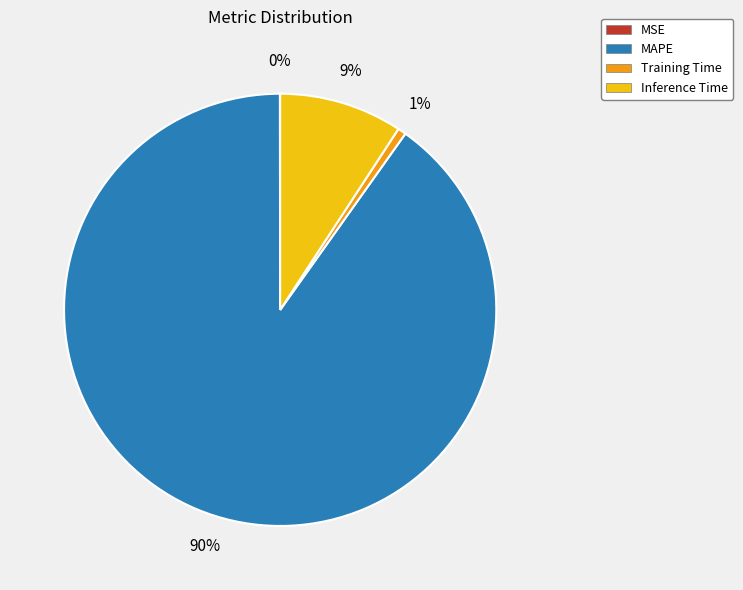

Combined, do Training Time and Inference Time account for over 50%?

No